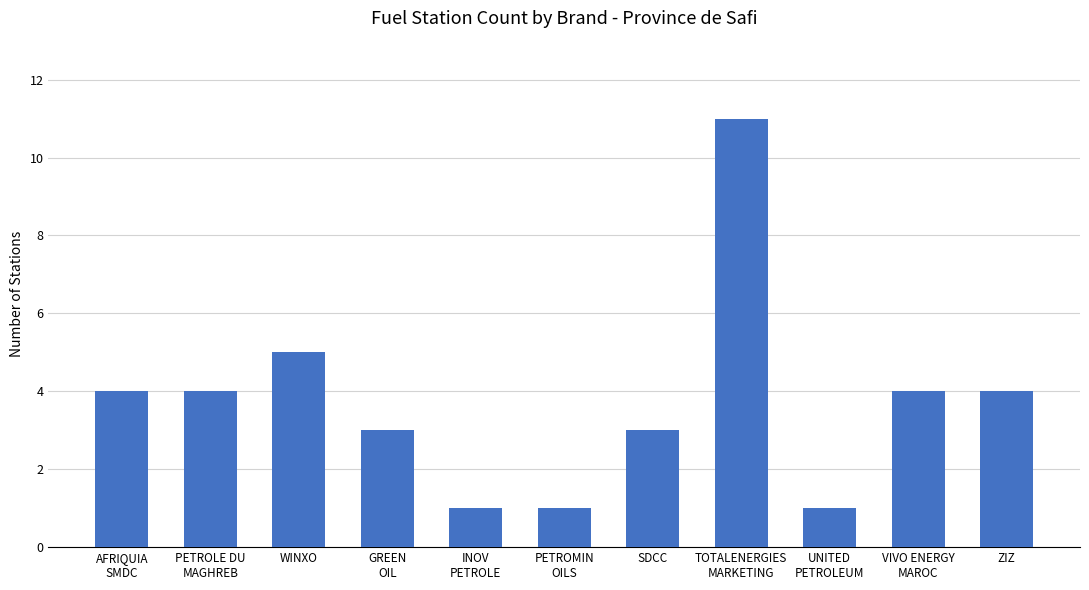

Which category has the highest value across all series?

TOTALENERGIES
MARKETING